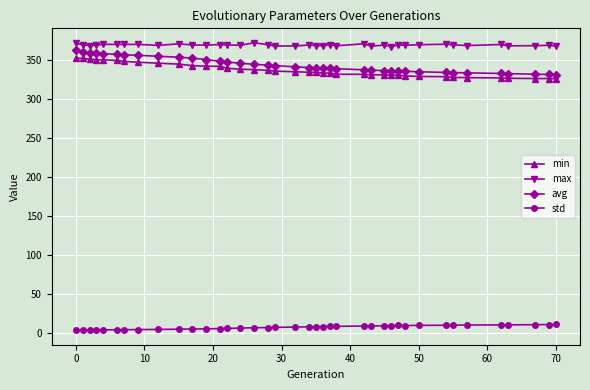

What is the average value of the std series?

6.8